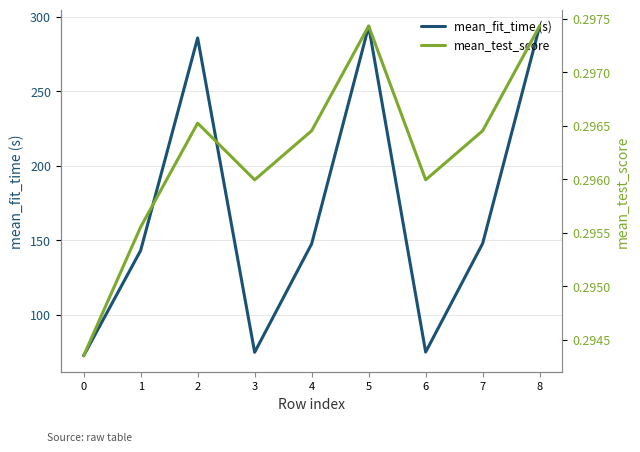

At which label is mean_fit_time (s) closest to 183?

7